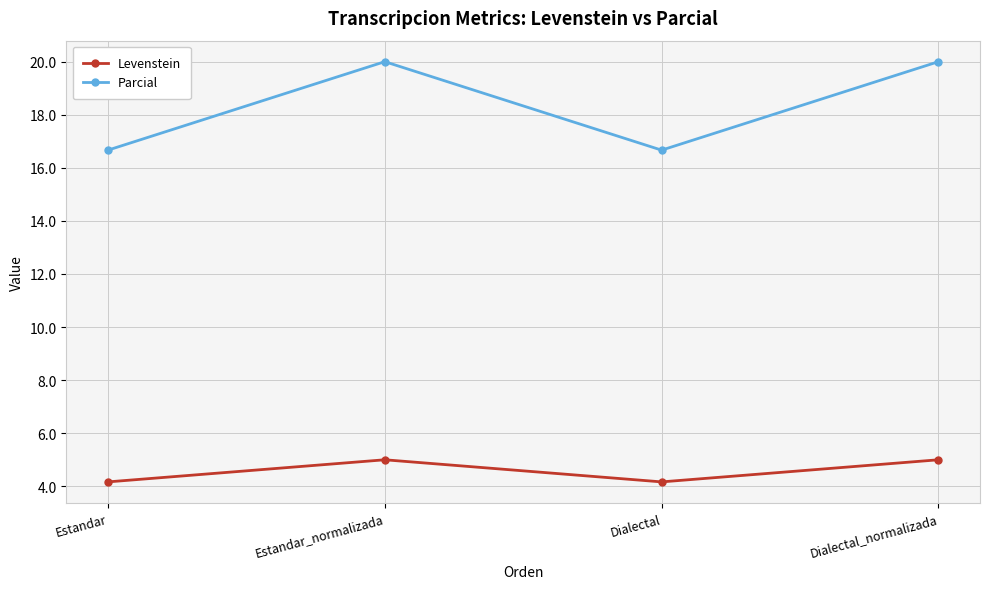

What is the lowest value of the Levenstein series?

4.2